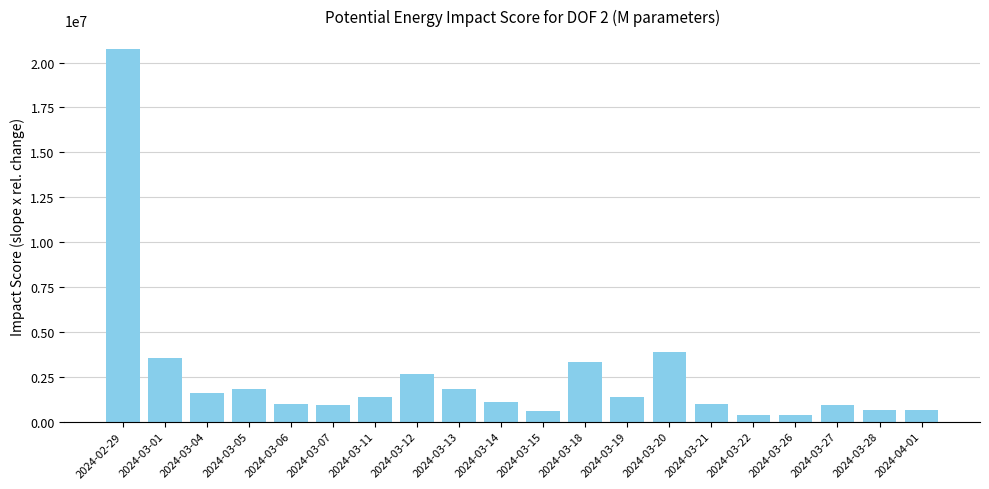

What is the ratio of the value at 2024-03-07 to the value at 2024-03-05?

0.5